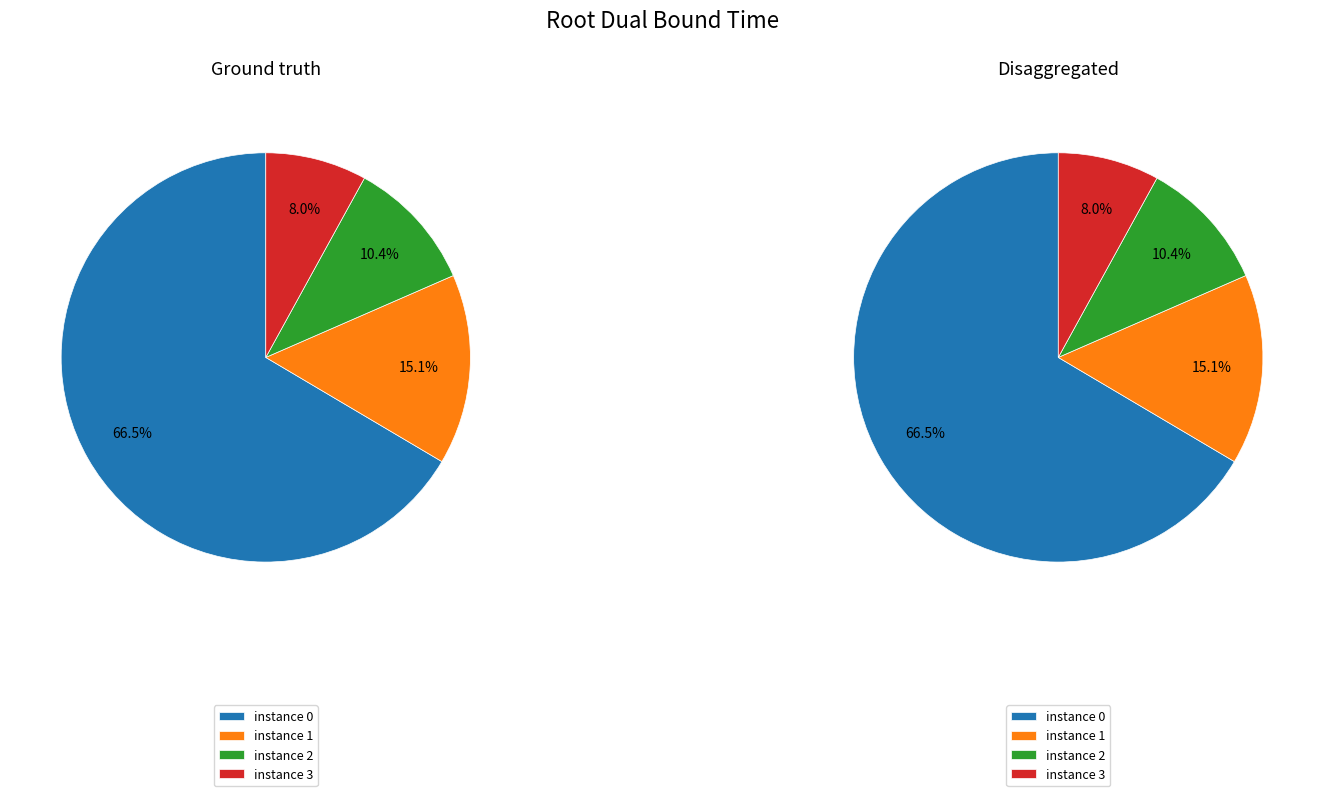

To the nearest percent, what is the difference between the 0 and 1 slice percentages?

51%